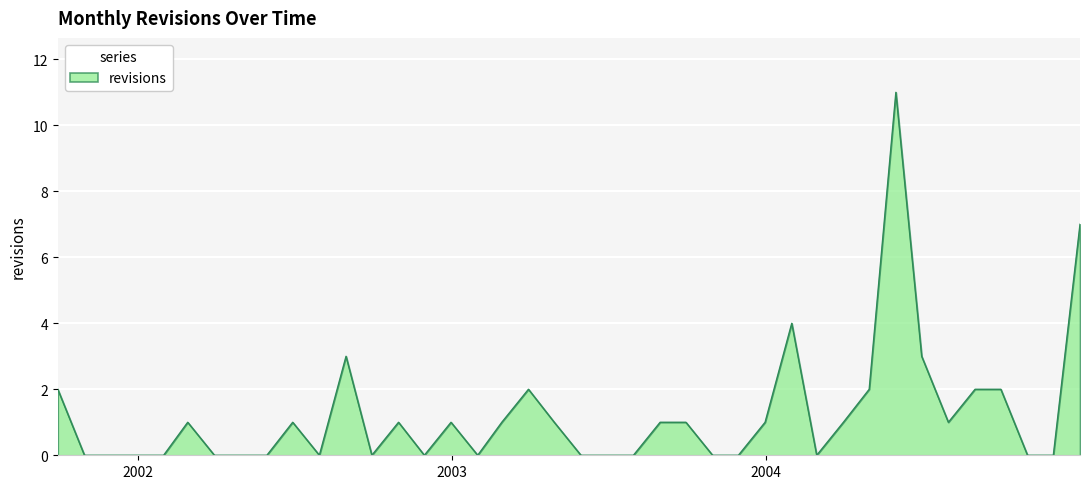

What is the difference between the maximum and minimum values?

11